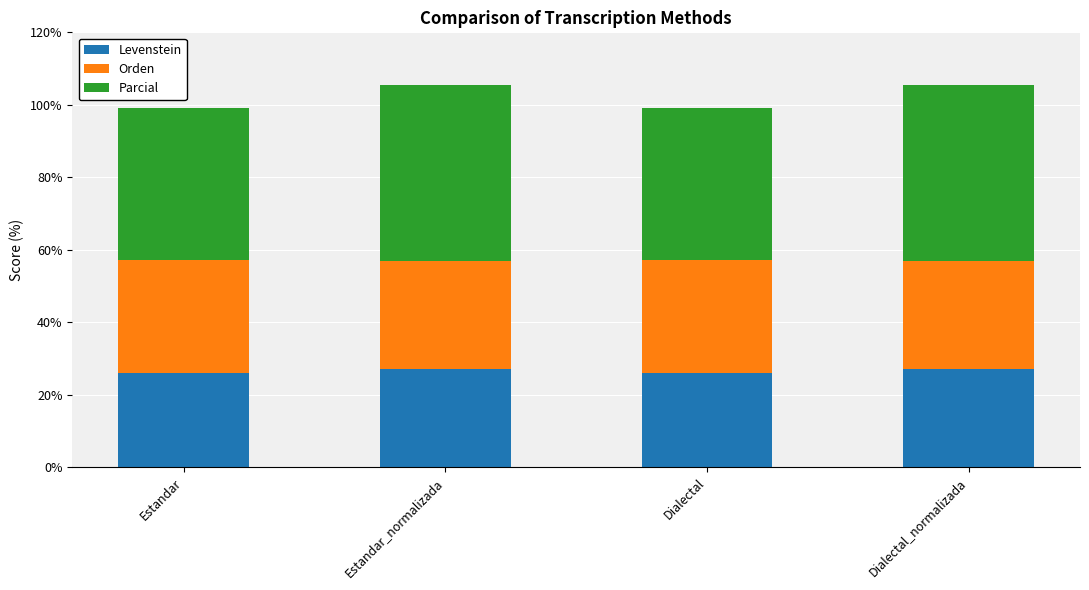

How many bars are there in total?

4